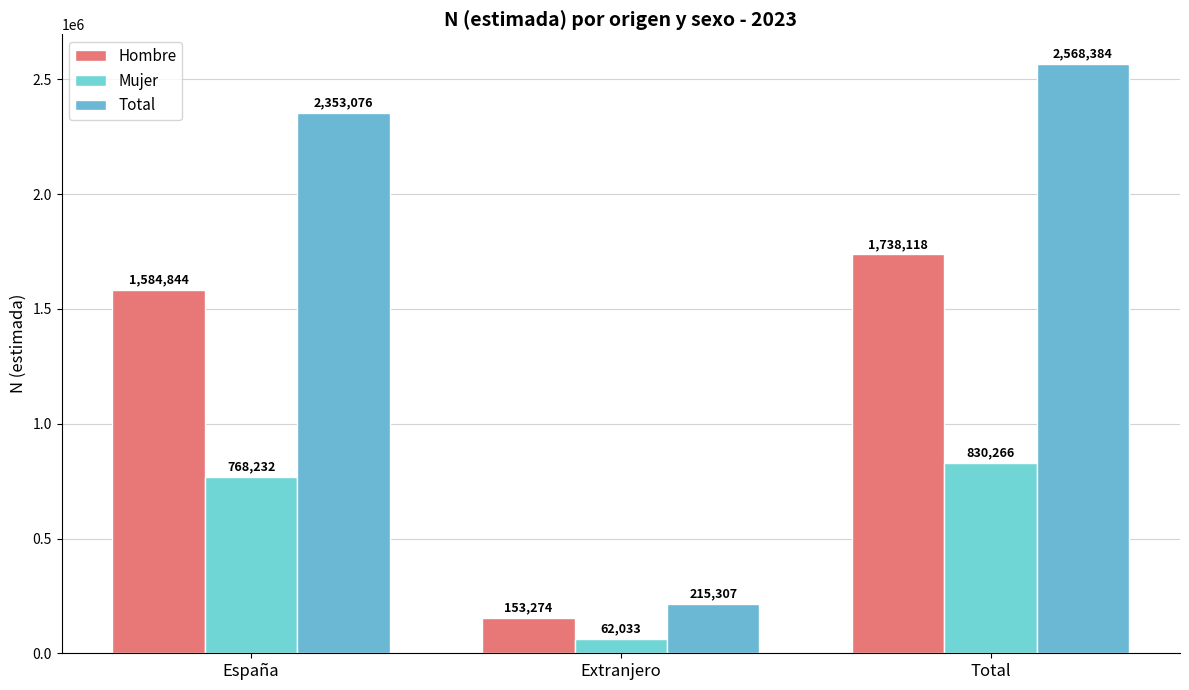

How many data points in Mujer are less than 768232?

1